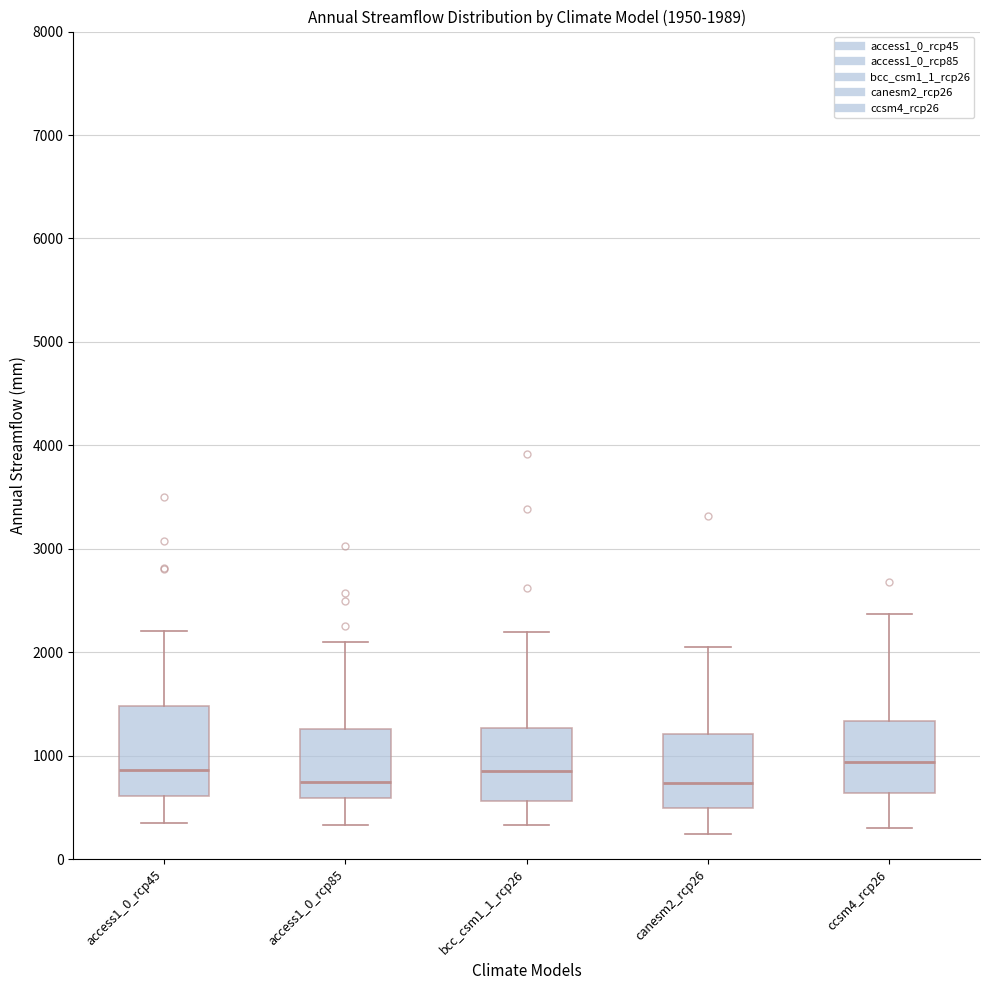

Which box is the tallest, from its lower edge to its upper edge?

access1_0_rcp45